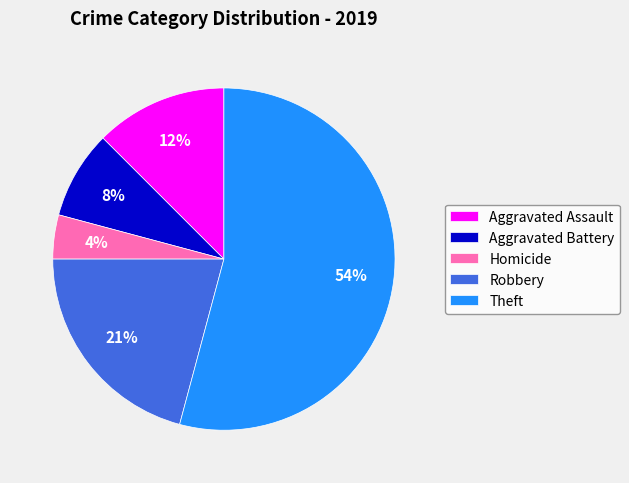

True or false: Robbery accounts for 34% of the total.

False